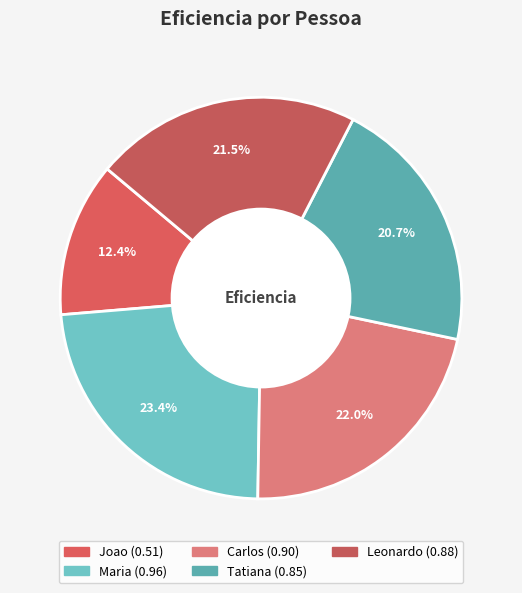

Between Tatiana and Joao, which is larger?

Tatiana